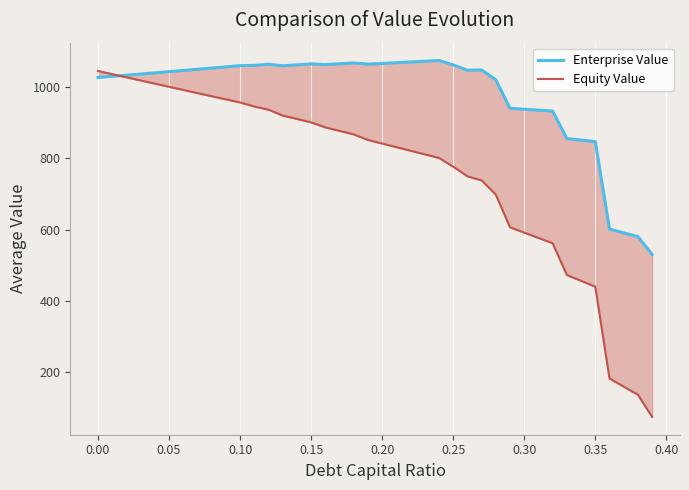

How many lines are shown in the chart?

2